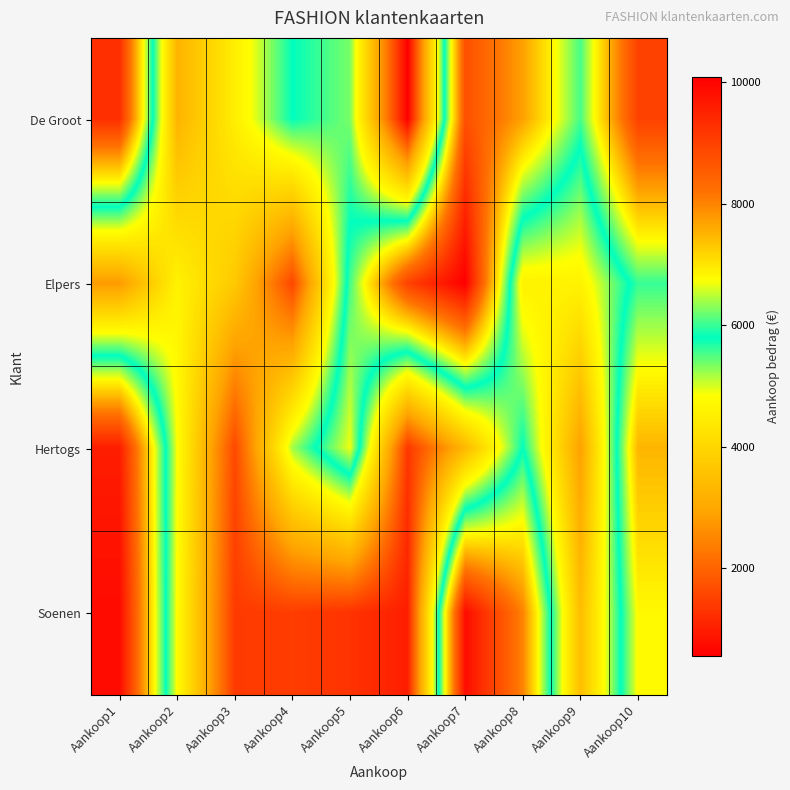

How many categories are shown in the chart?

10